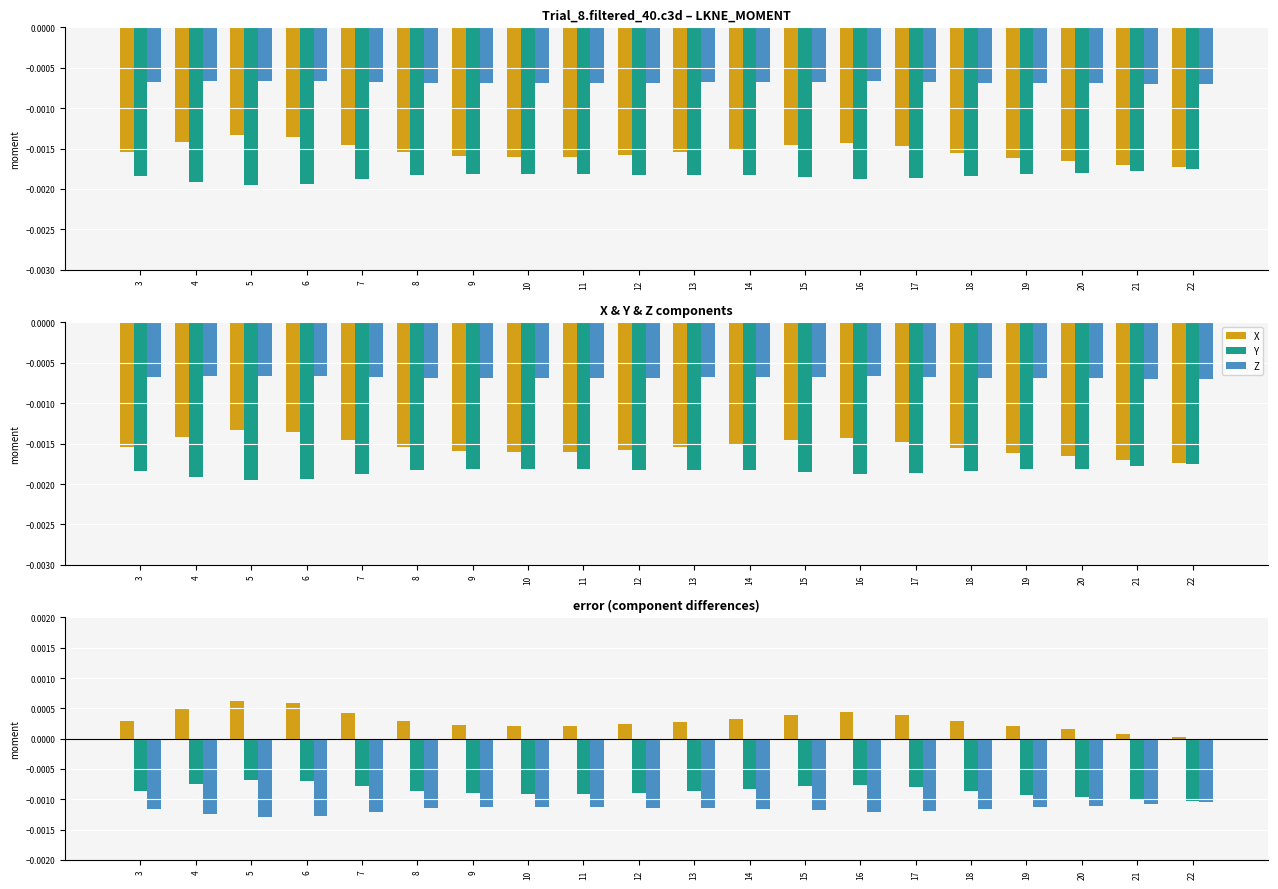

Is the value of X-Z at 15 greater than the value of Y at 18?

Yes